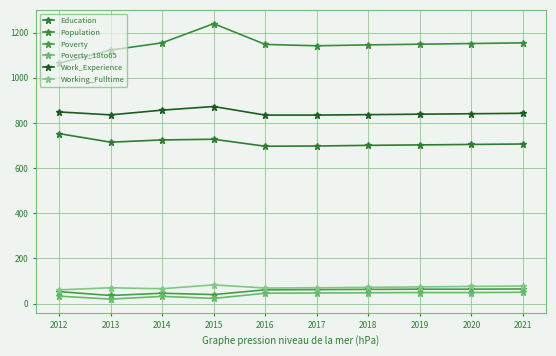

True or false: Poverty_18to65 has a value of 32 at 2014.

True